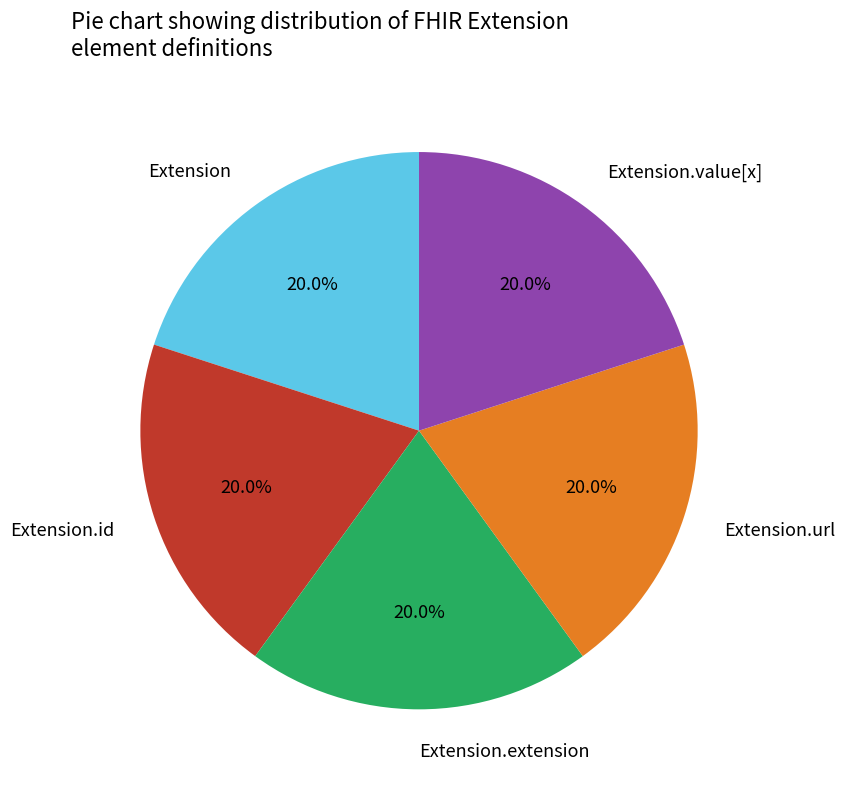

What portion of the pie excludes Extension.extension?

80.0%